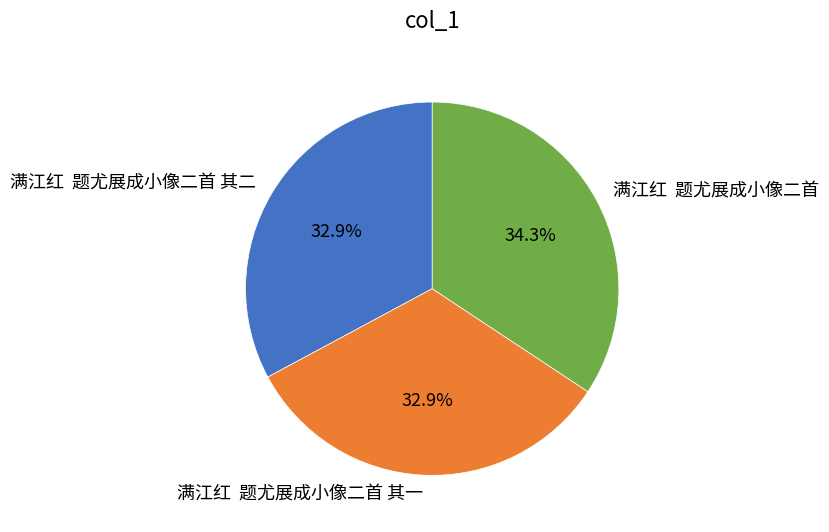

Between 满江红 题尤展成小像二首 其一 and 满江红 题尤展成小像二首, which is larger?

满江红 题尤展成小像二首